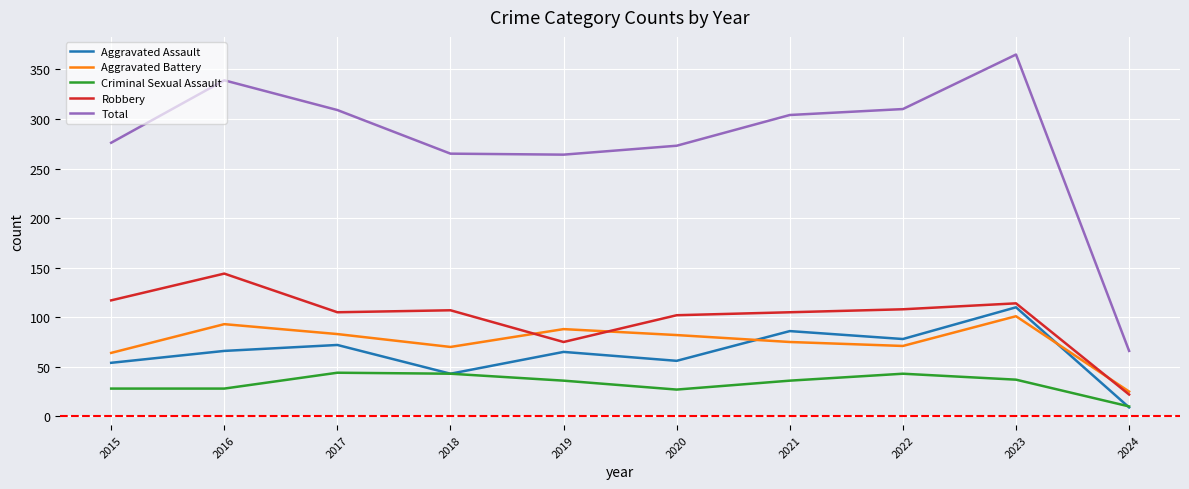

Where is Robbery nearest to the value 83?

2019